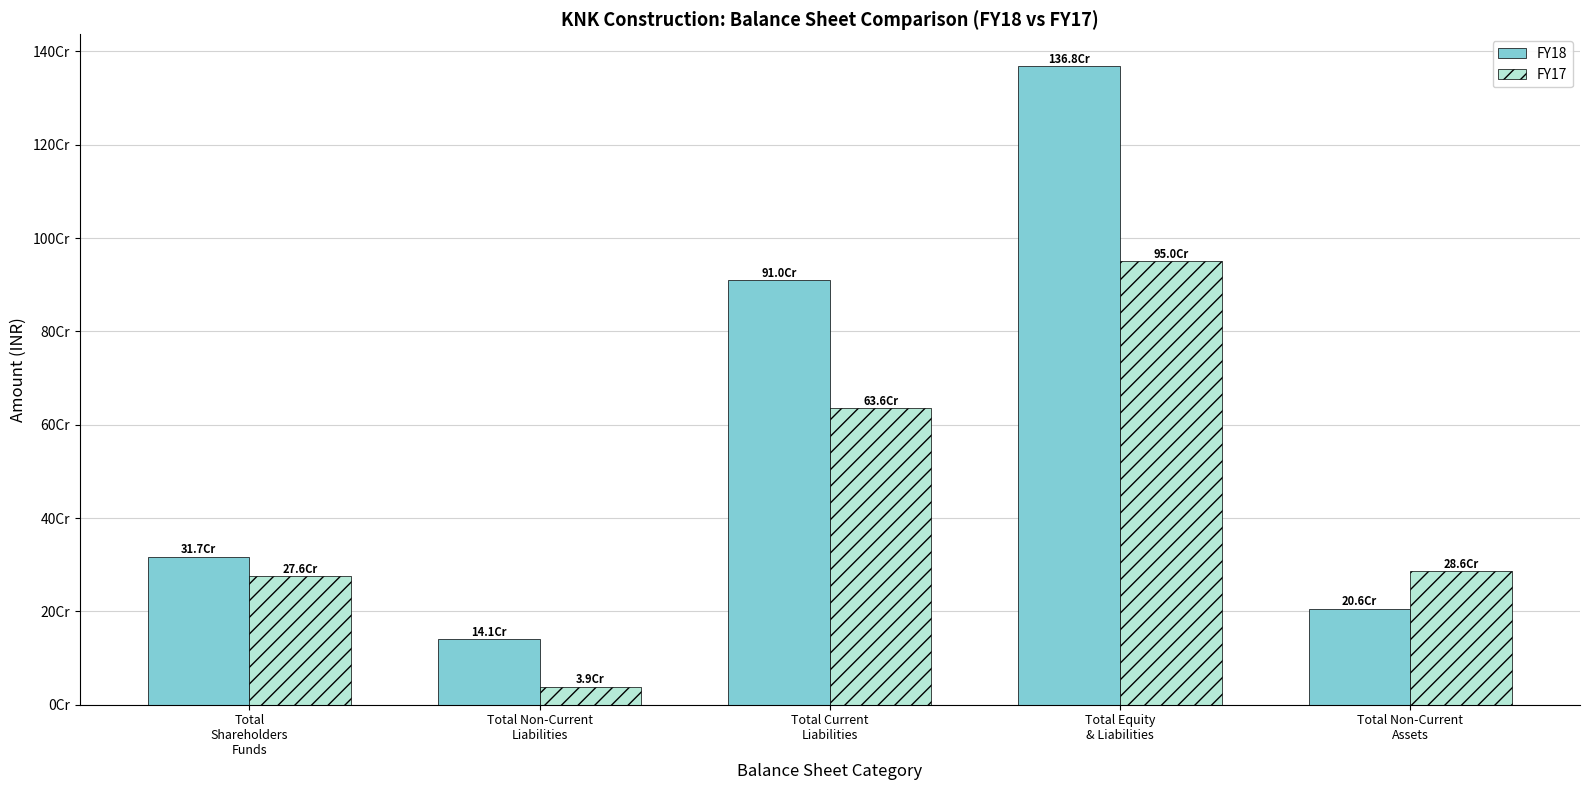

What is the approximate value of FY17 at Total
Shareholders
Funds?

276015484